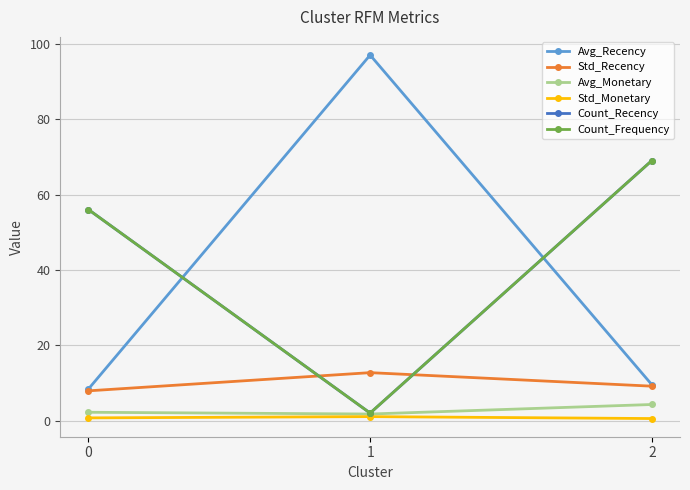

At which category does the chart reach its peak across all series?

1